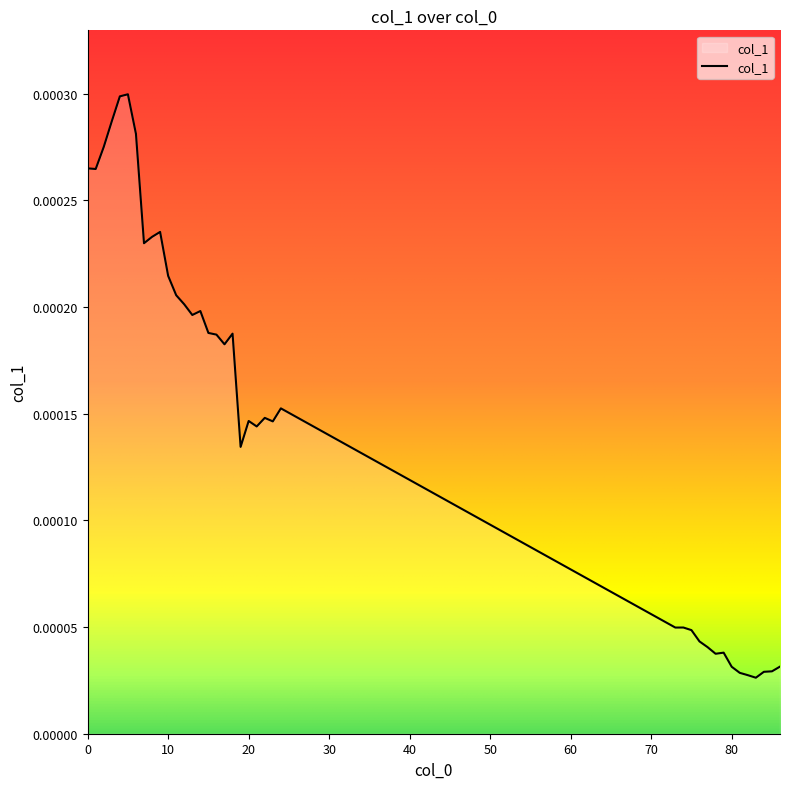

How many points are higher than both their immediate neighbors (excluding endpoints)?

9